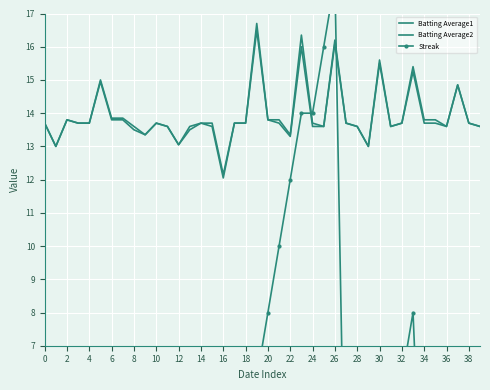

What is the approximate value of Batting Average2 at 34?

13.7